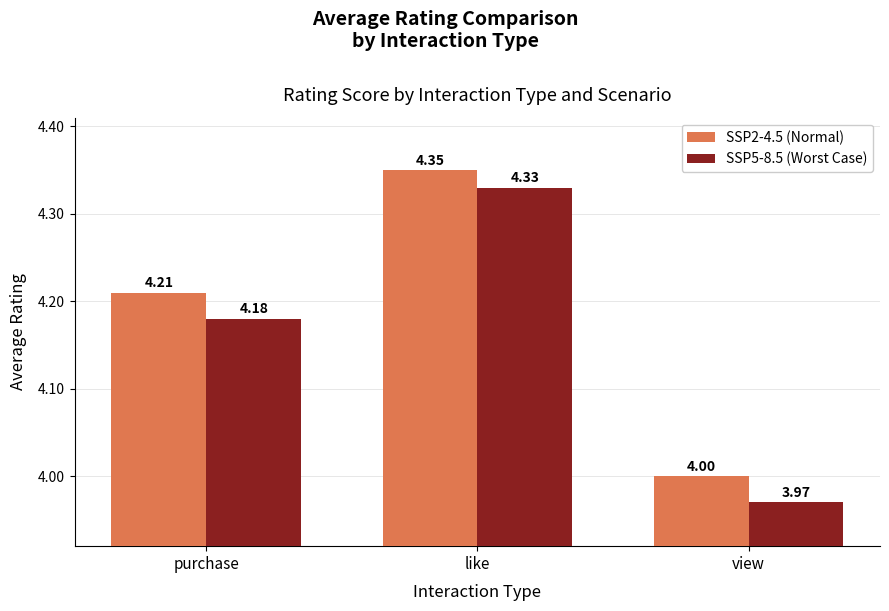

Rank the series at purchase from highest to lowest value.

SSP2-4.5 (Normal), SSP5-8.5 (Worst Case)